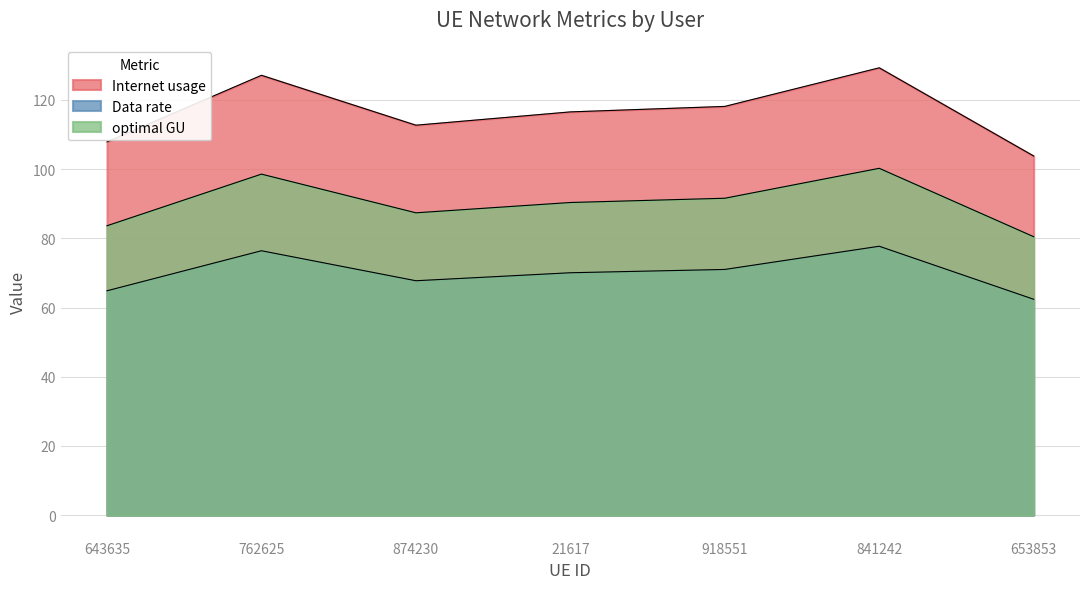

At which category does Data rate reach its first local peak?

762625